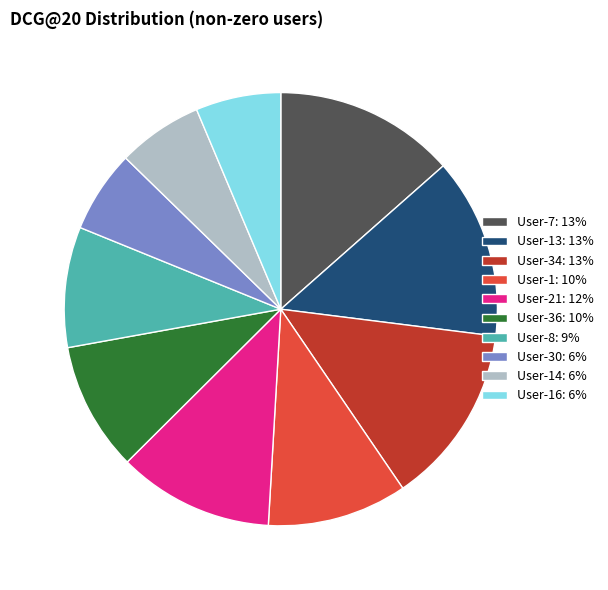

How many slices are in this pie chart?

10